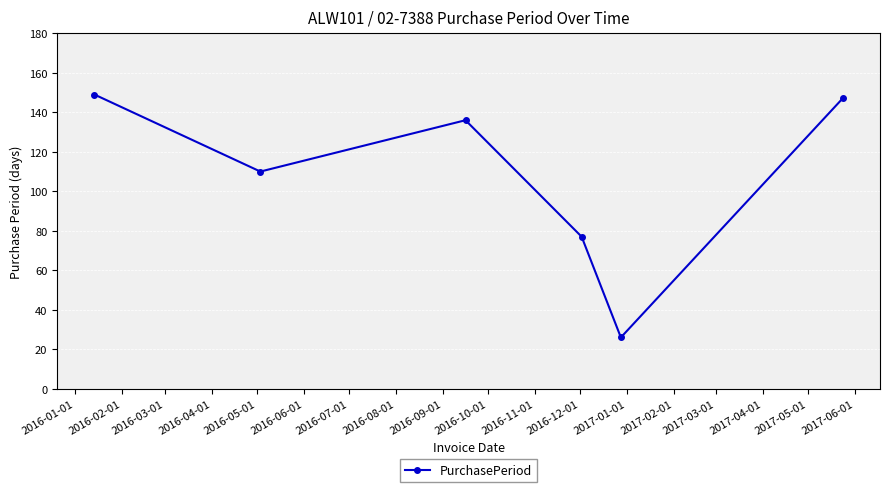

True or false: the data has more than 0 interior local peaks.

True